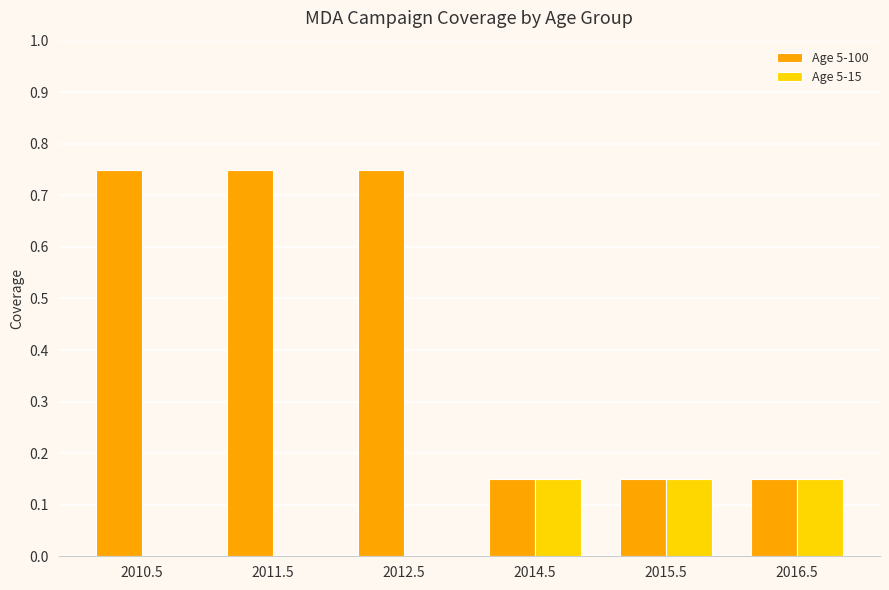

What is the sum of all Age 5-100 values?

2.7